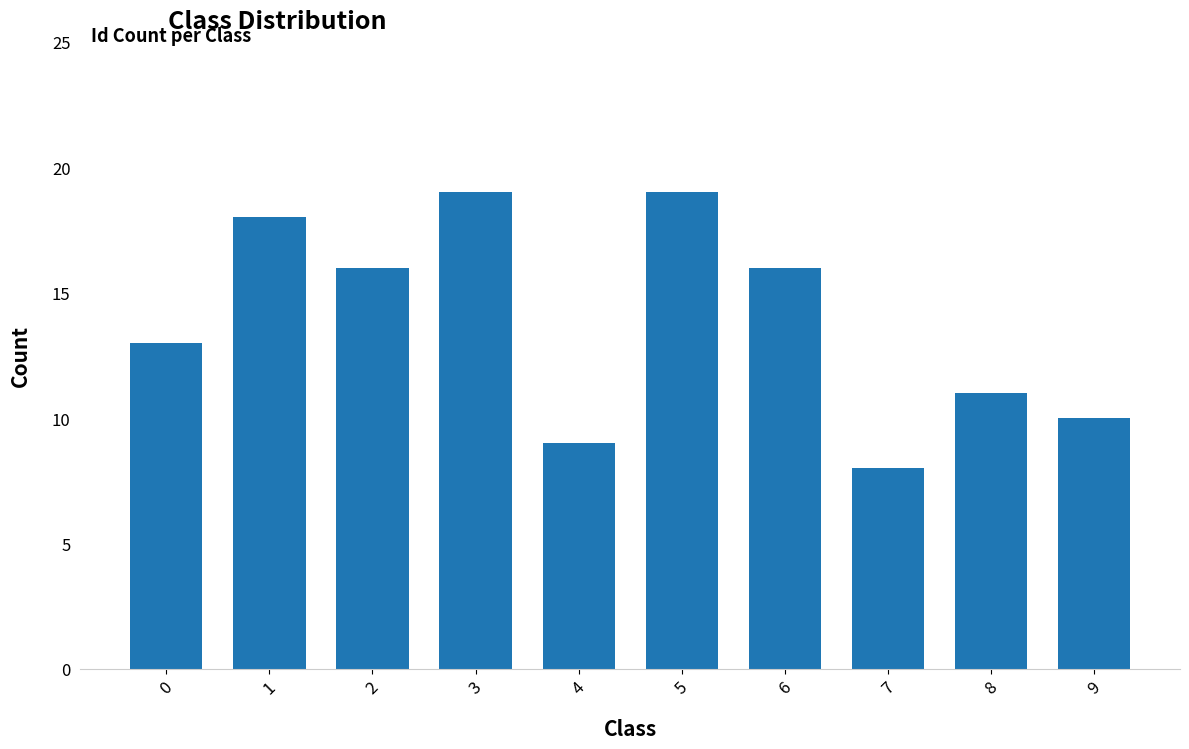

What is the minimum value shown in the chart?

8